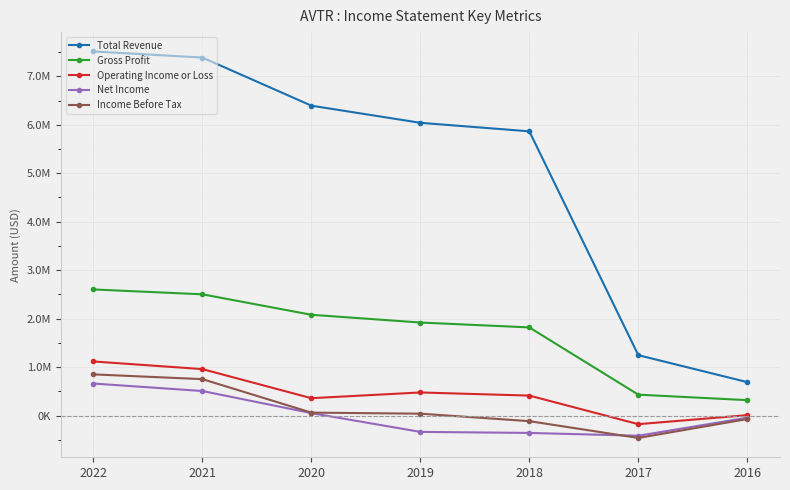

What is the value of the Income Before Tax point at the 1st from the left?

851100